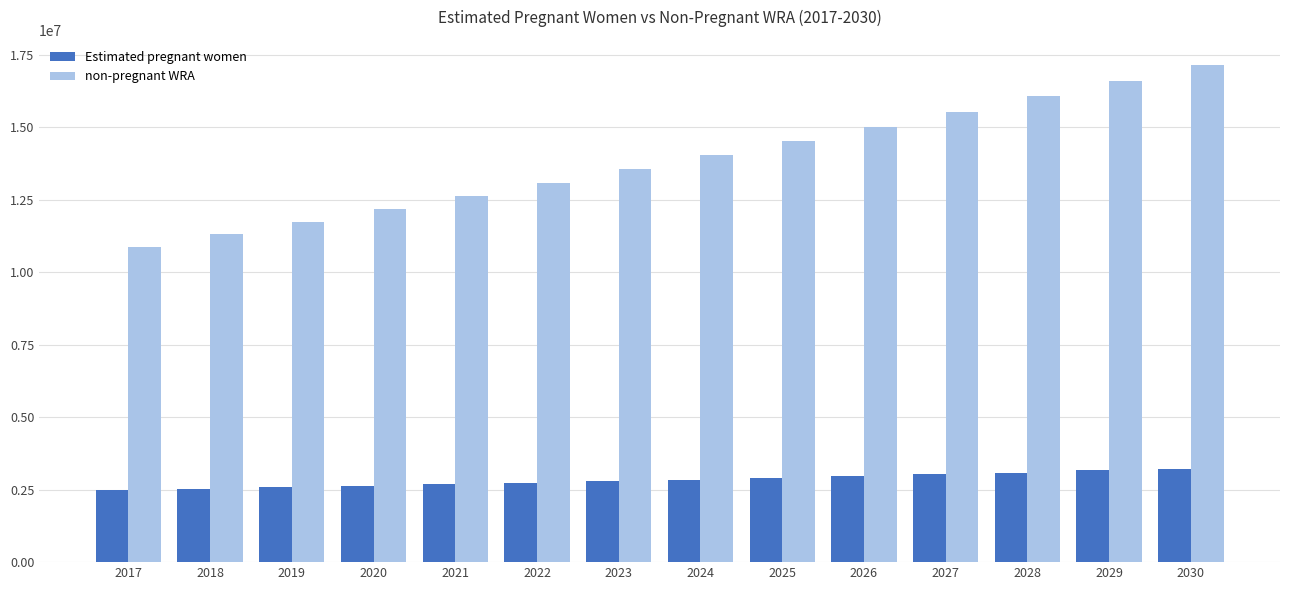

What is the difference between the non-pregnant WRA values at 2025 and 2017?

3641131.9